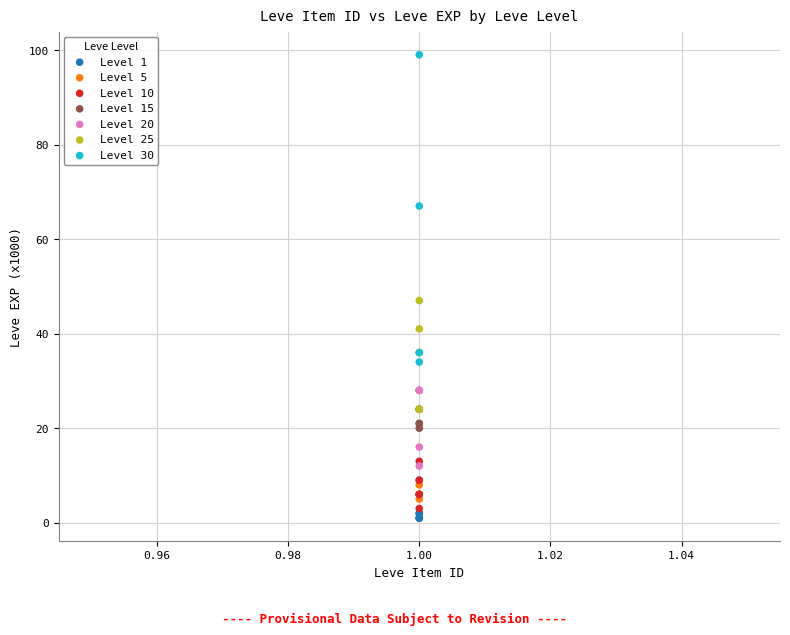

Which series has the largest Y range (max minus min)?

Level 30